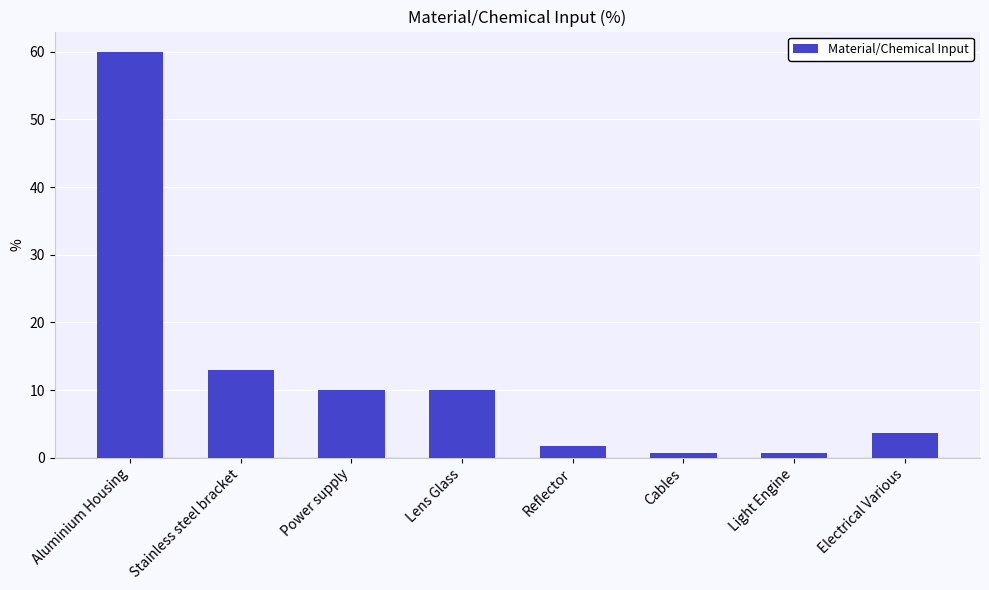

How many bars are there in total?

8